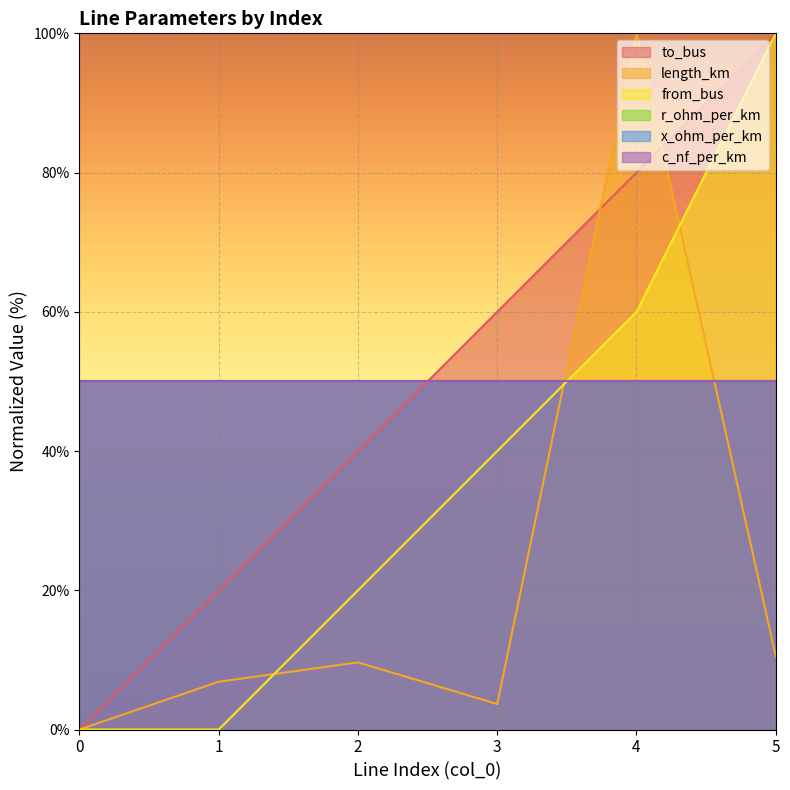

What is the difference between the second highest and minimum values in the to_bus series?

80.0